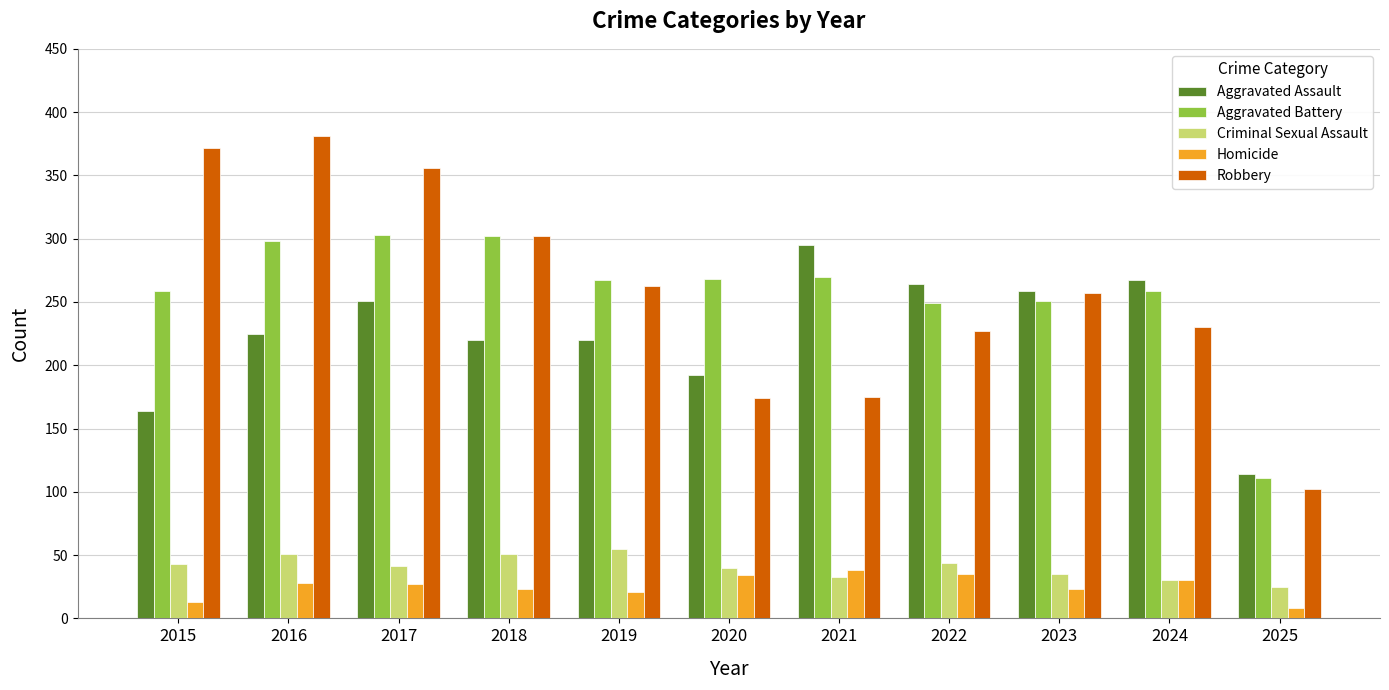

How many bars are there in each group?

5